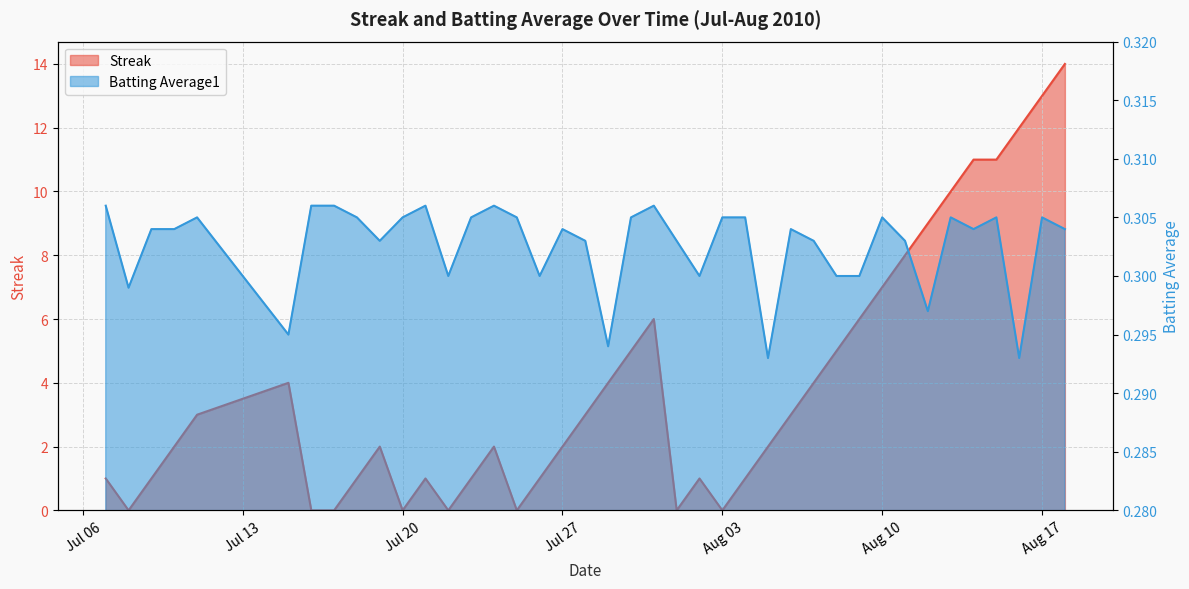

How many interior local valleys does the Streak series have?

6